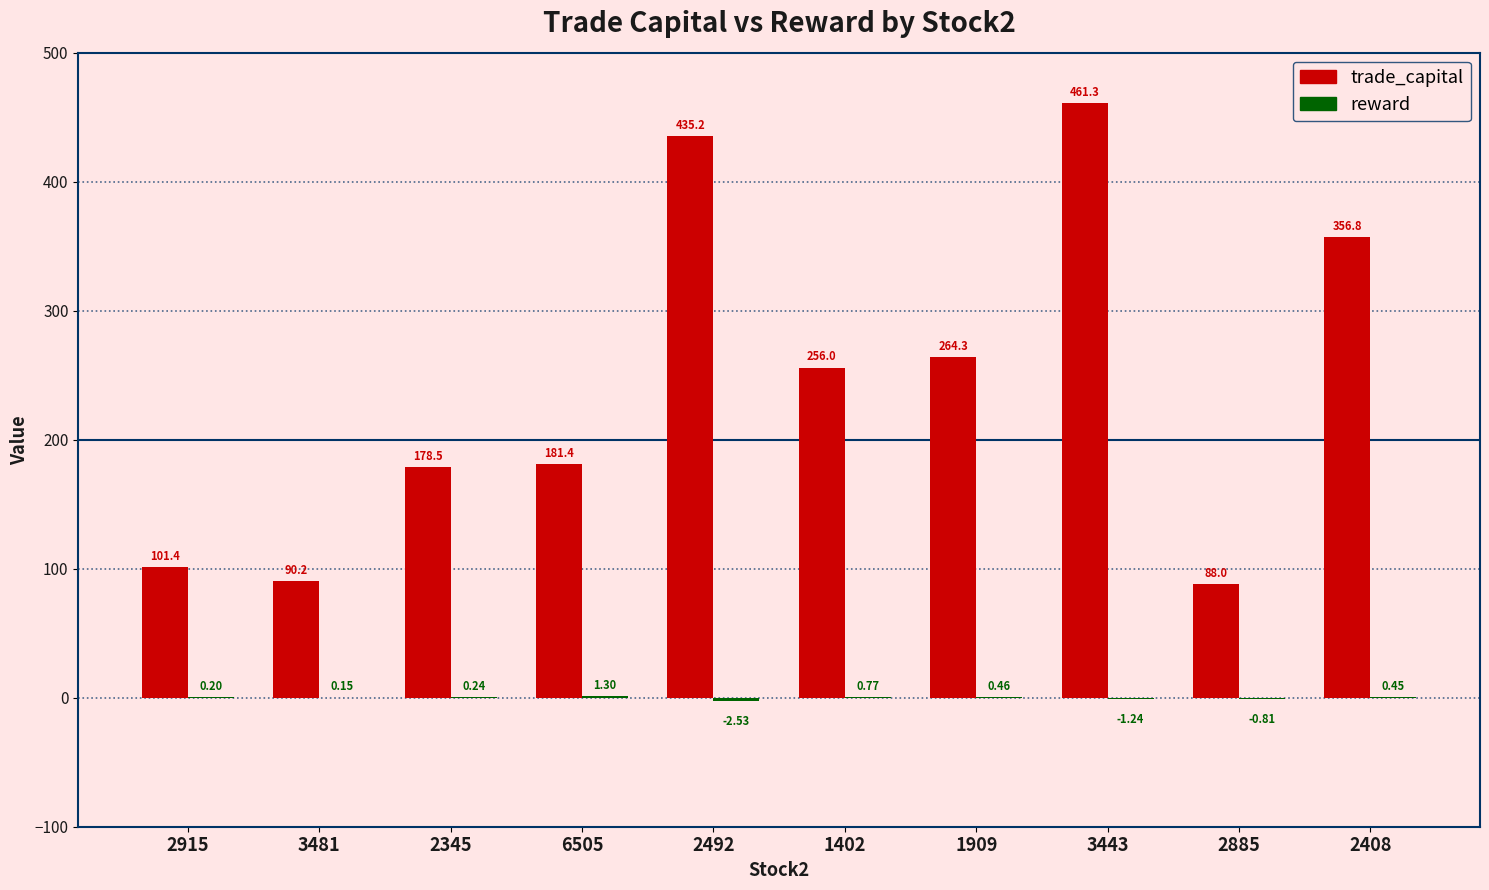

What is the difference between the trade_capital values at 2408 and 1402?

100.9